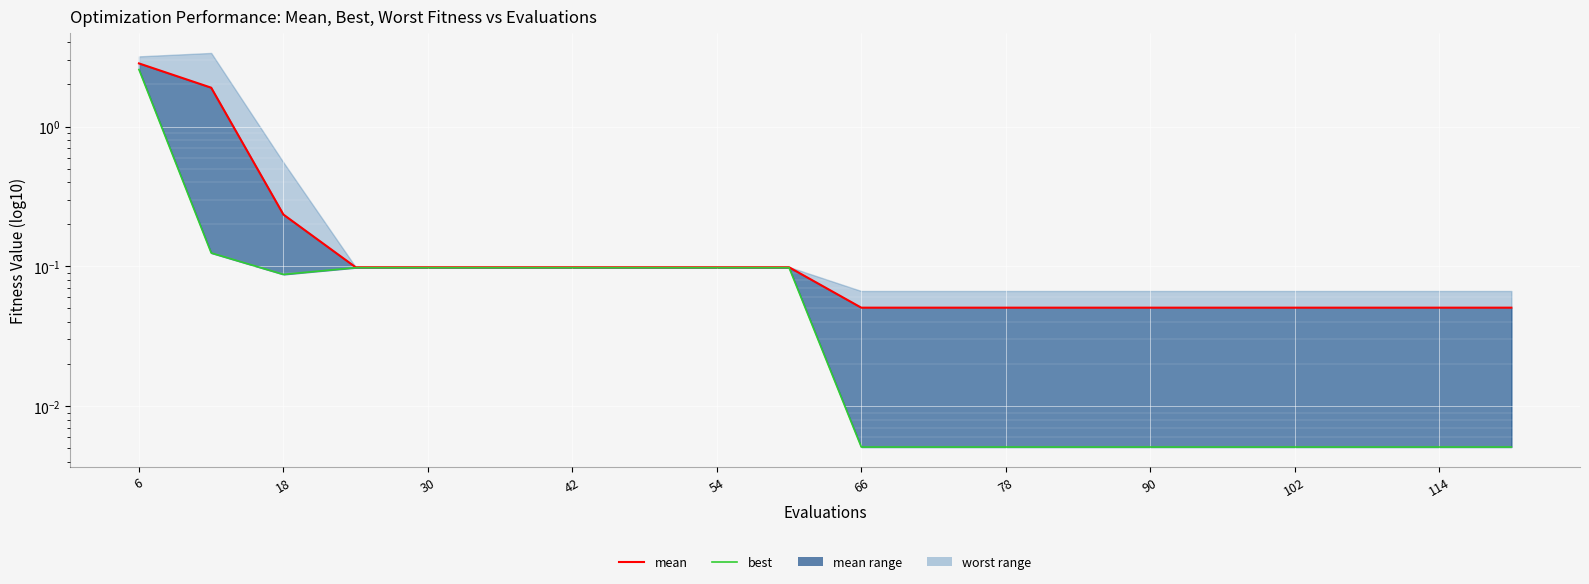

What is the lowest value of the mean (line) series?

0.1